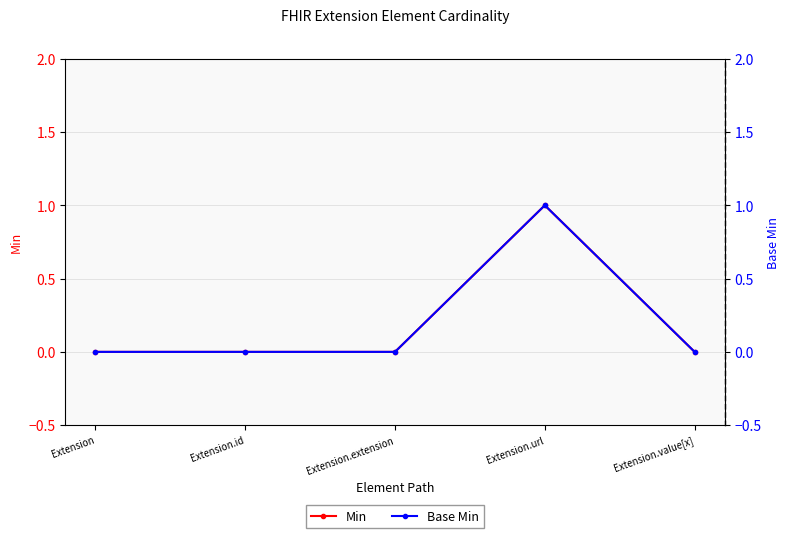

True or false: Base Min and Min intersect in this chart.

False